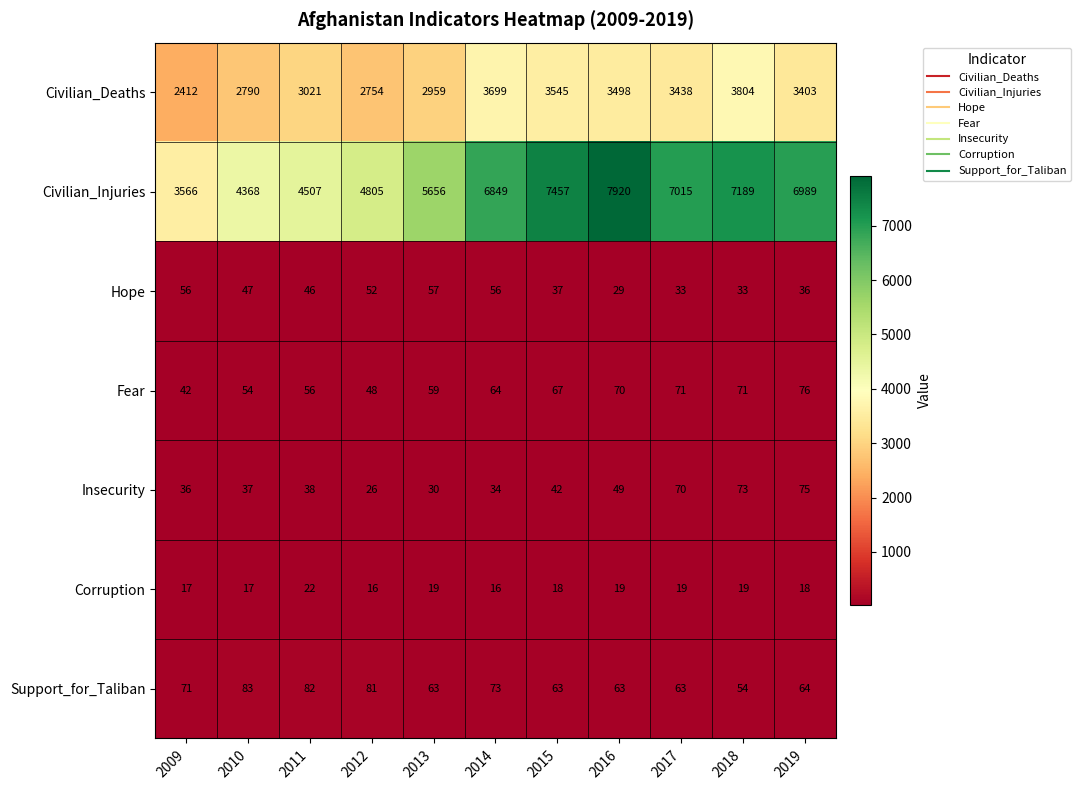

What is the difference between the maximum and minimum values in the Civilian_Deaths series?

1392